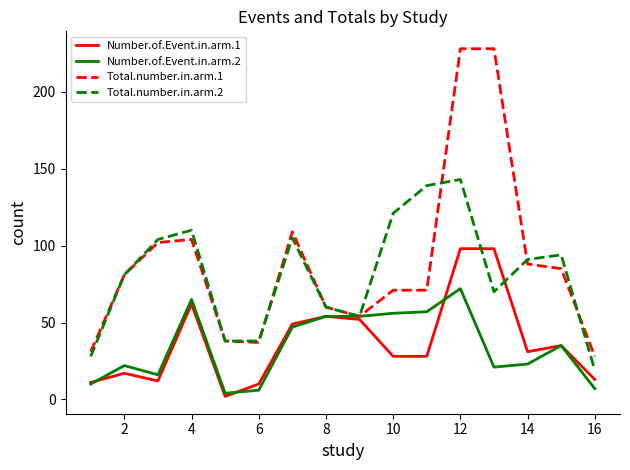

True or false: Total.number.in.arm.1 has more than 0 points higher than both neighbors.

True